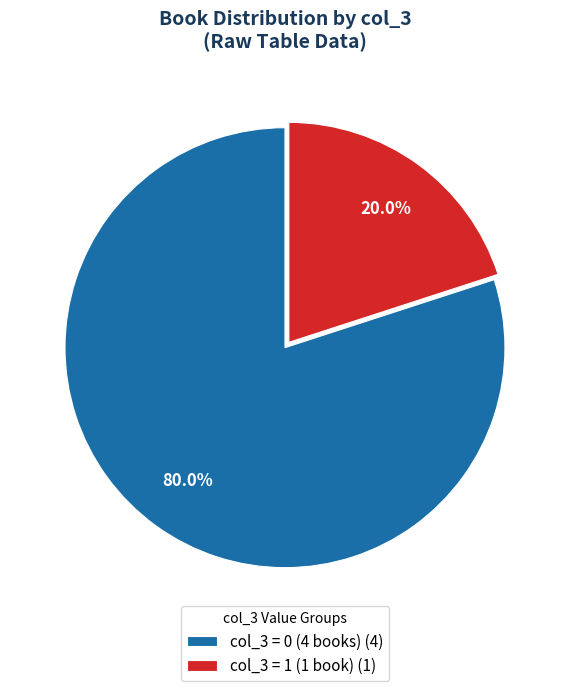

Which slice represents more than half of the pie?

col_3 = 0 (4 books) (4)